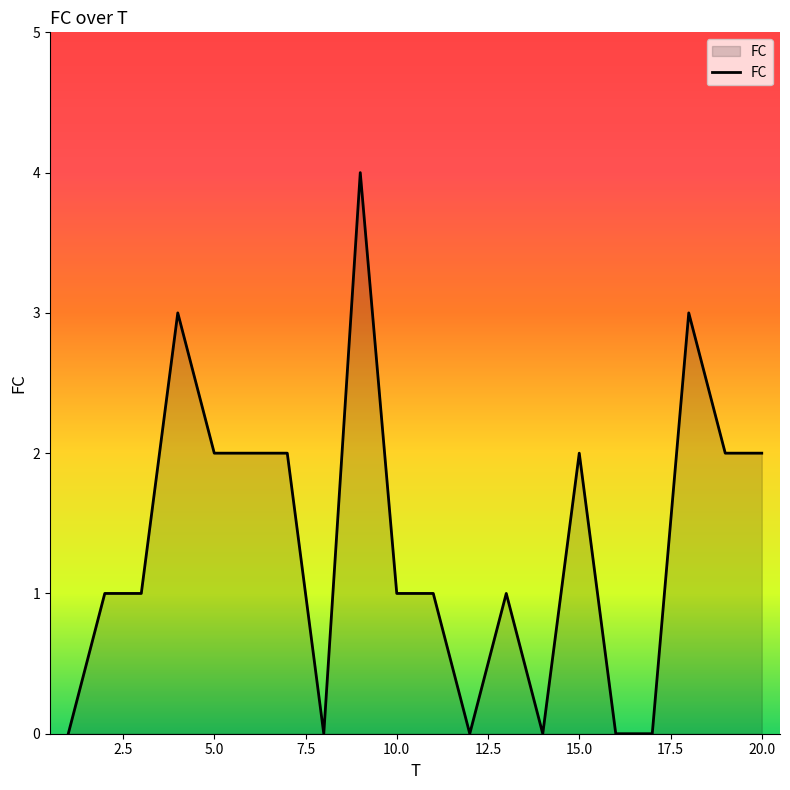

What is the greatest value displayed?

4